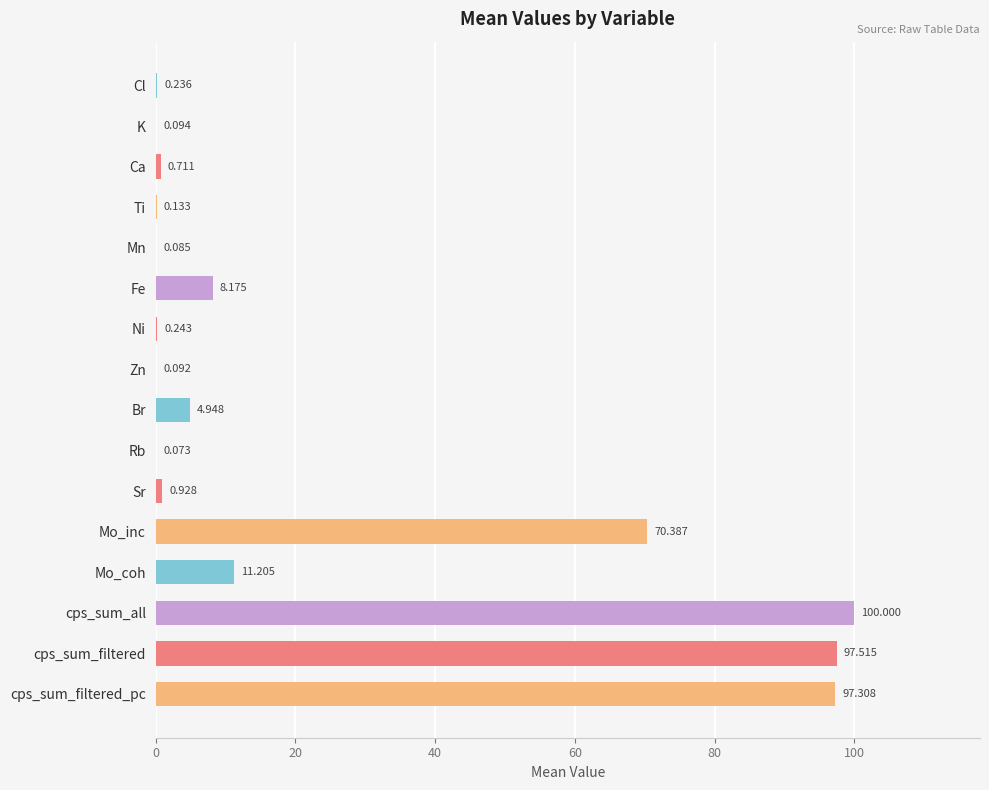

Where is the data nearest to the value 50?

Mo_inc